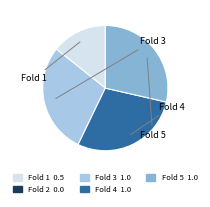

Is there a majority slice in this chart?

No